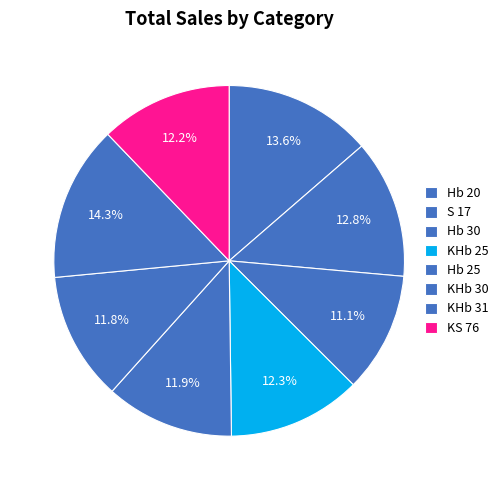

To the nearest percent, what is the average slice percentage?

12%